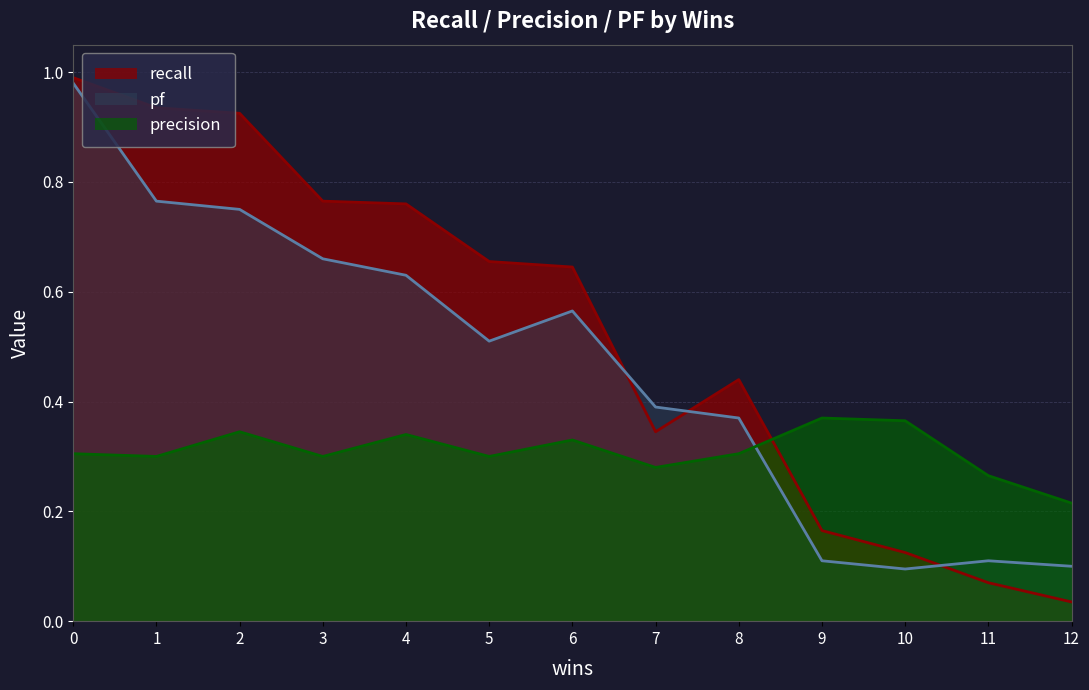

Rank the series at 4 from highest to lowest value.

recall, pf, precision